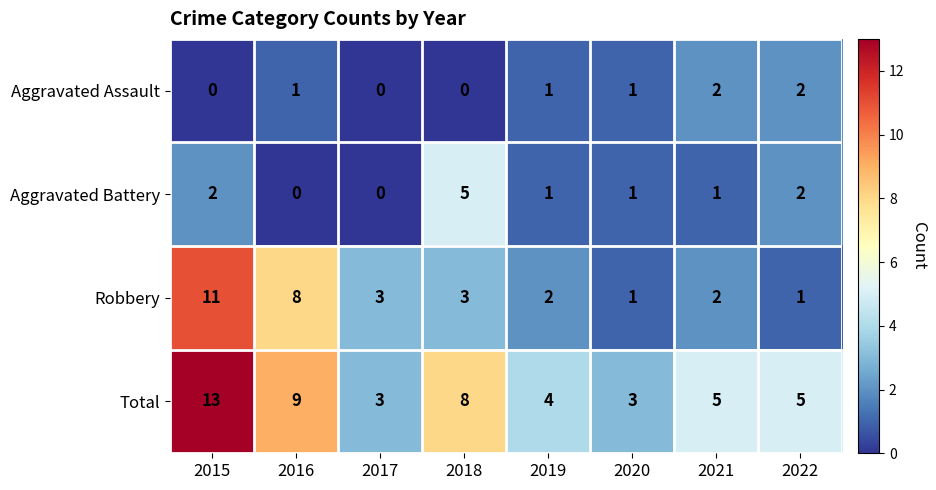

Count the Total values in the range 4 to 9.

5